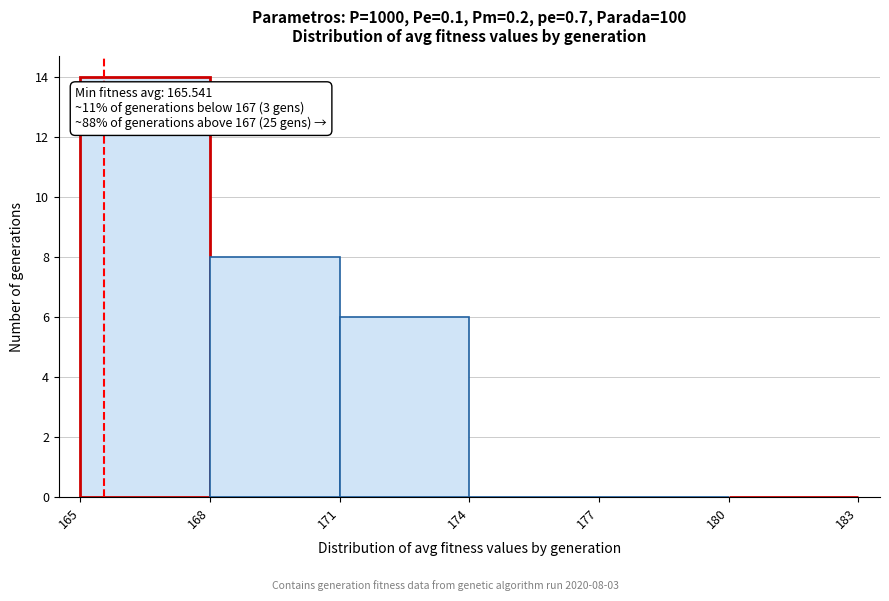

Which range on the x-axis has the tallest bar?

165 to 168